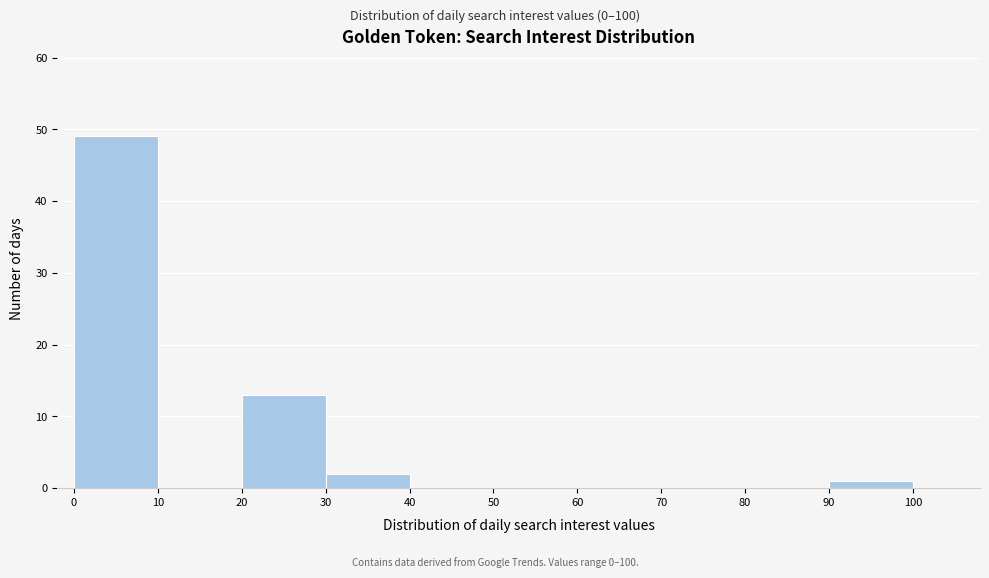

How tall is the bar that spans 0 to 10 on the x-axis? The values are not printed on the chart, so give them approximately, as read against the axis.

49